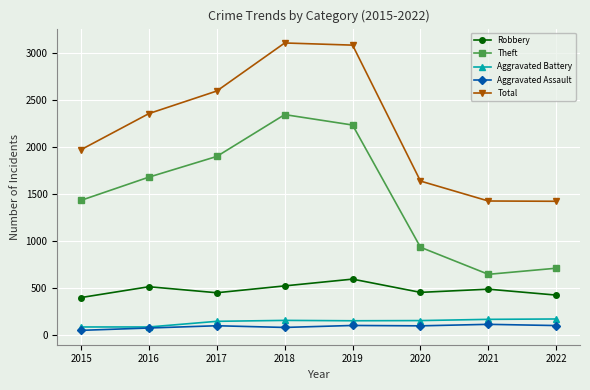

Does the chart have visible grid lines?

Yes